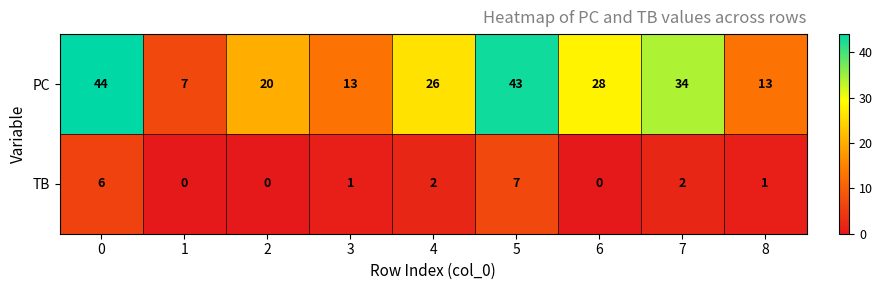

Reading left to right, list all the values displayed in this chart.

PC: 44	7	20	13	26	43	28	34	13
TB: 6	0	0	1	2	7	0	2	1